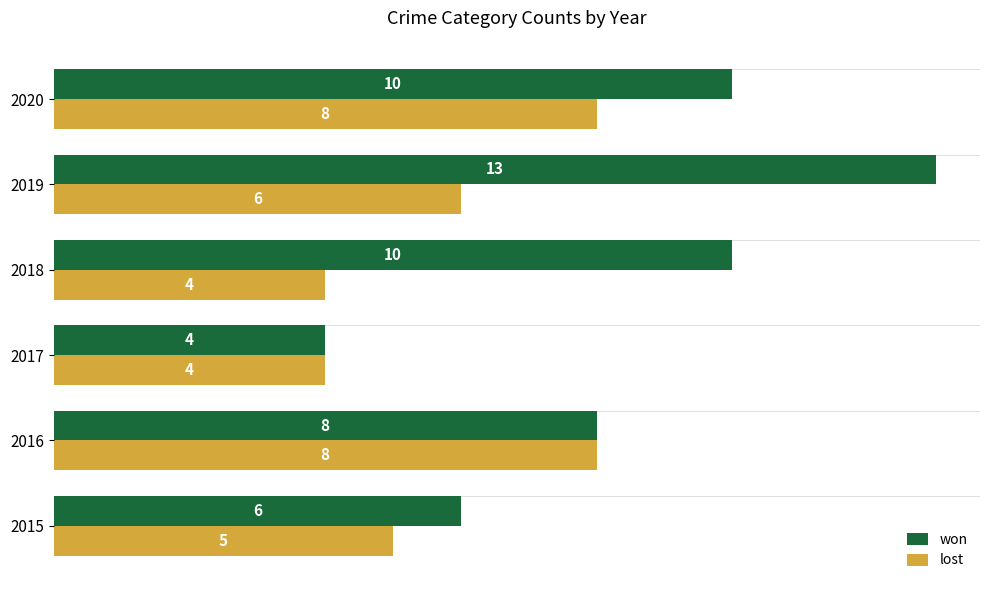

How many distinct data groups are displayed?

2